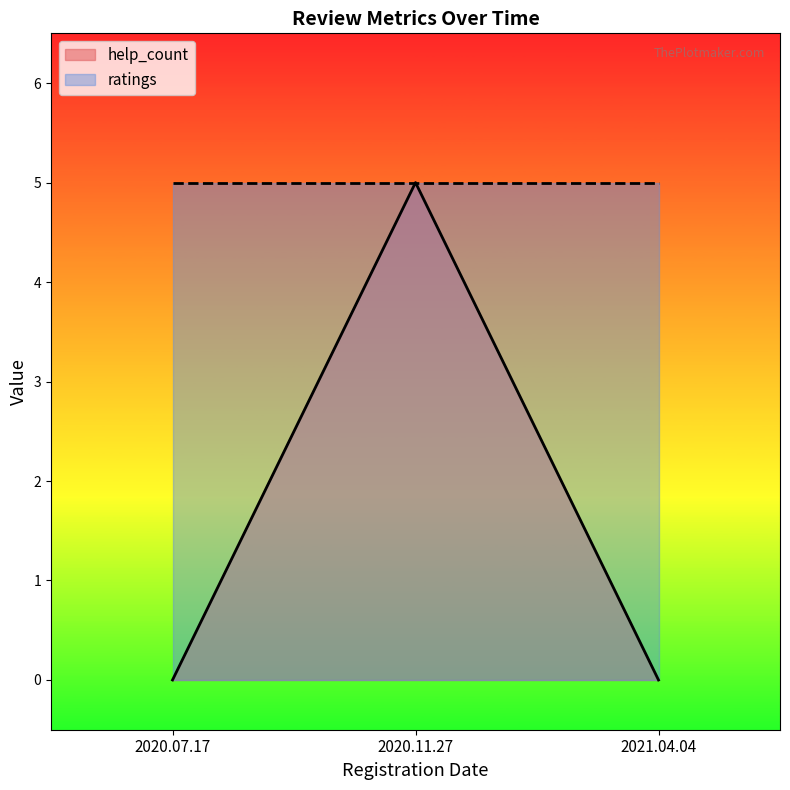

List the labels in order of value, largest first.

2020.11.27, 2020.07.17, 2021.04.04